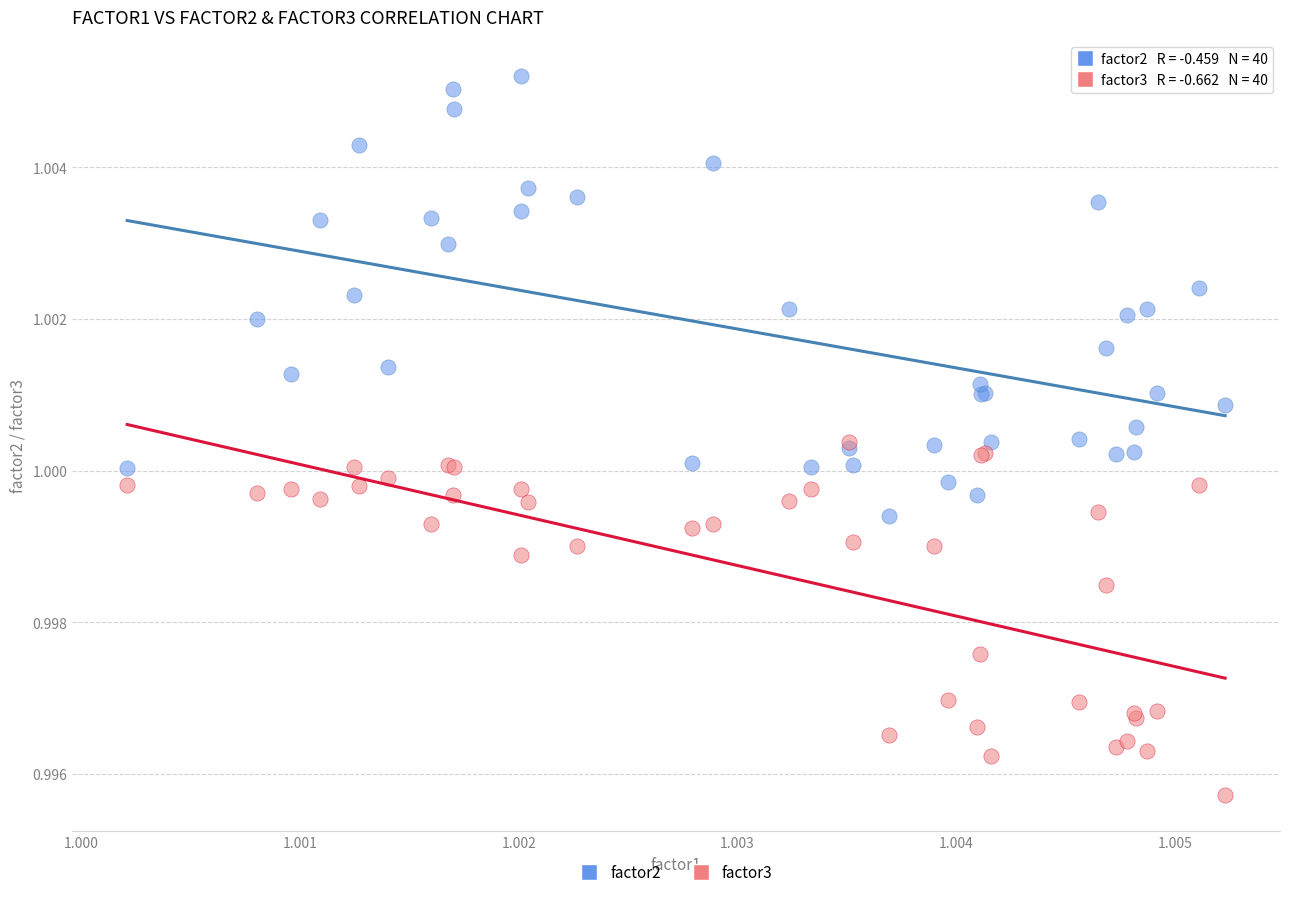

Which series has the widest spread of Y values?

factor2